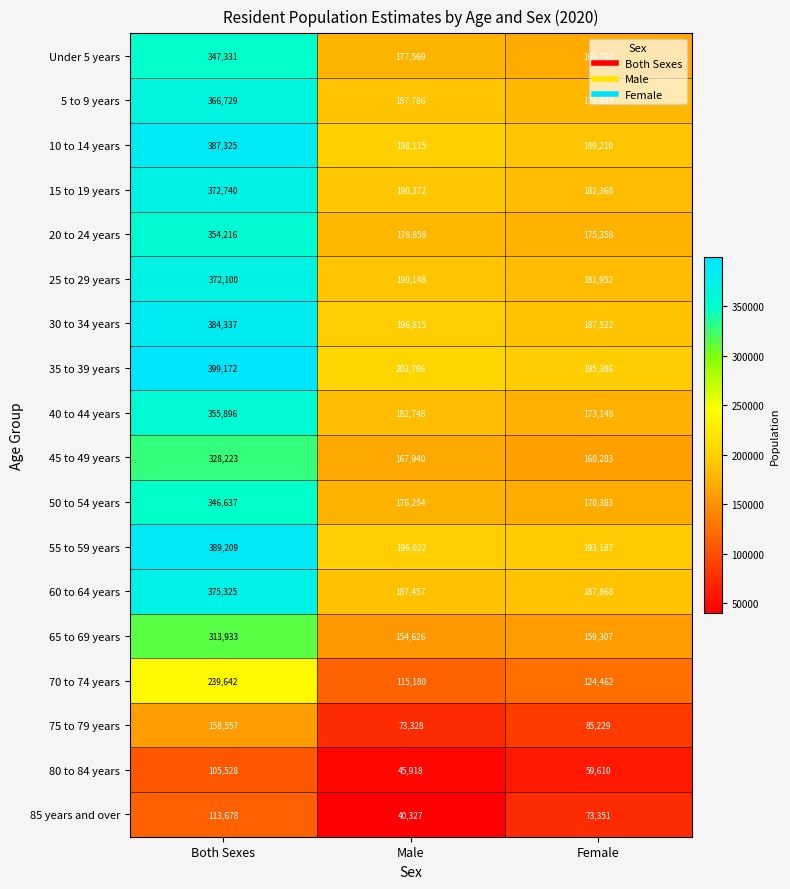

What is the difference between the maximum and minimum values in the 55 to 59 years series?

196022